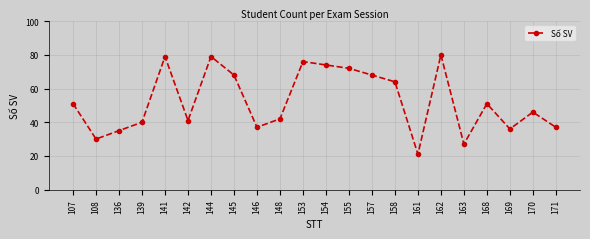

True or false: the data shows 31 at 153.

False